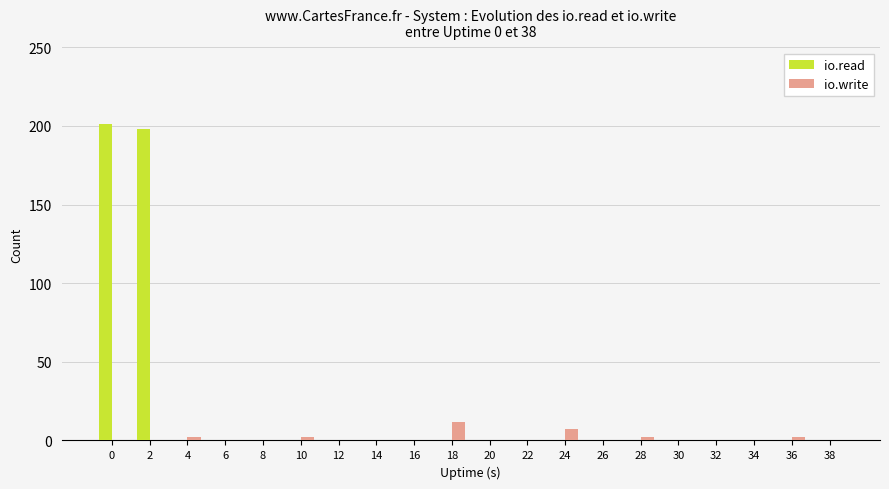

Which series has the largest total across all categories?

io.read